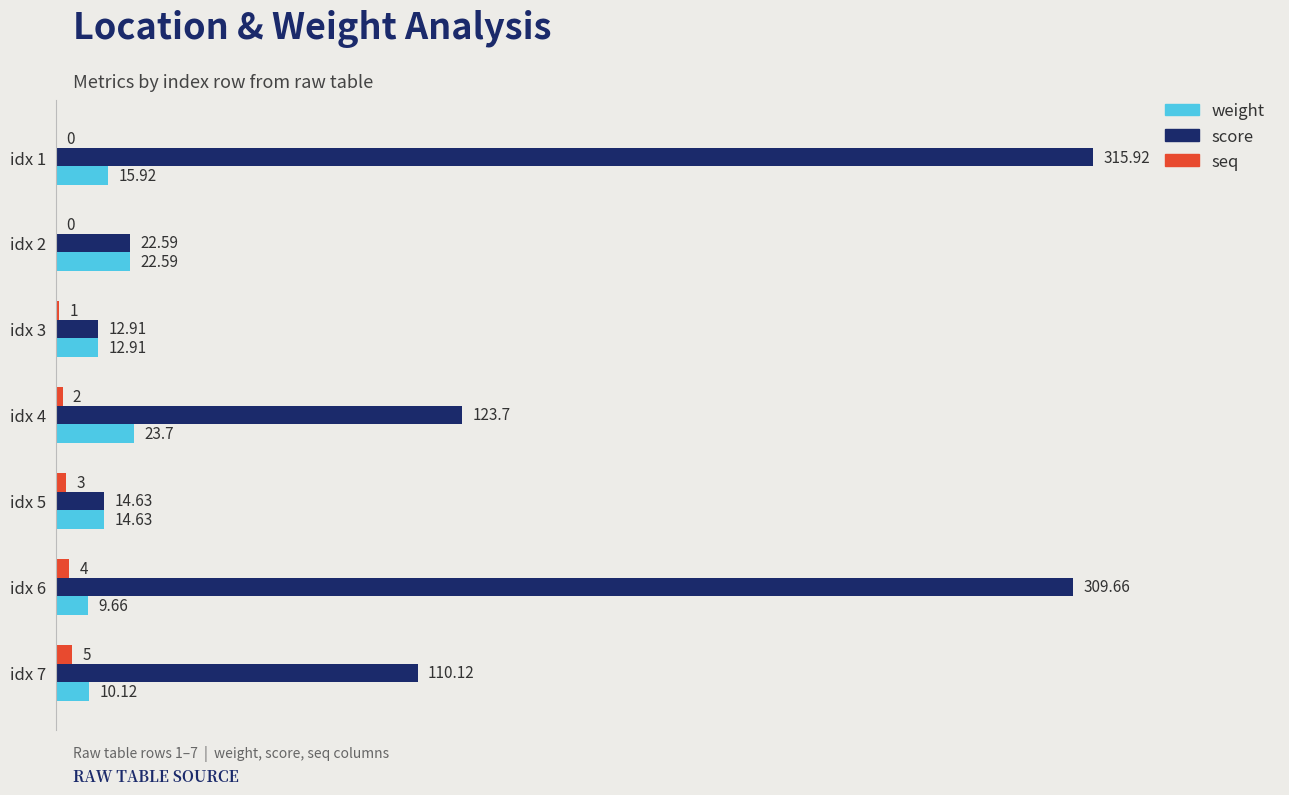

Which series has the largest total across all categories?

score